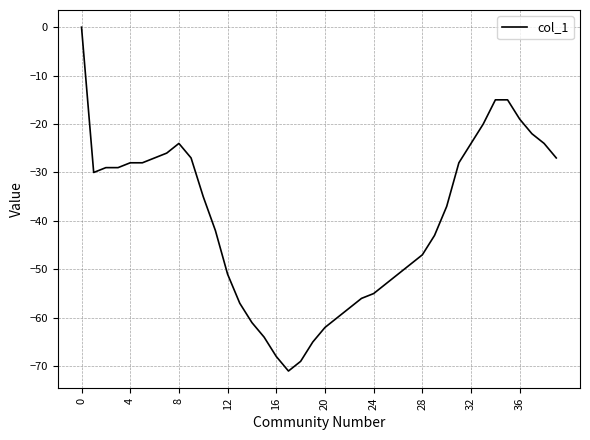

What is the difference between the maximum and minimum values?

71